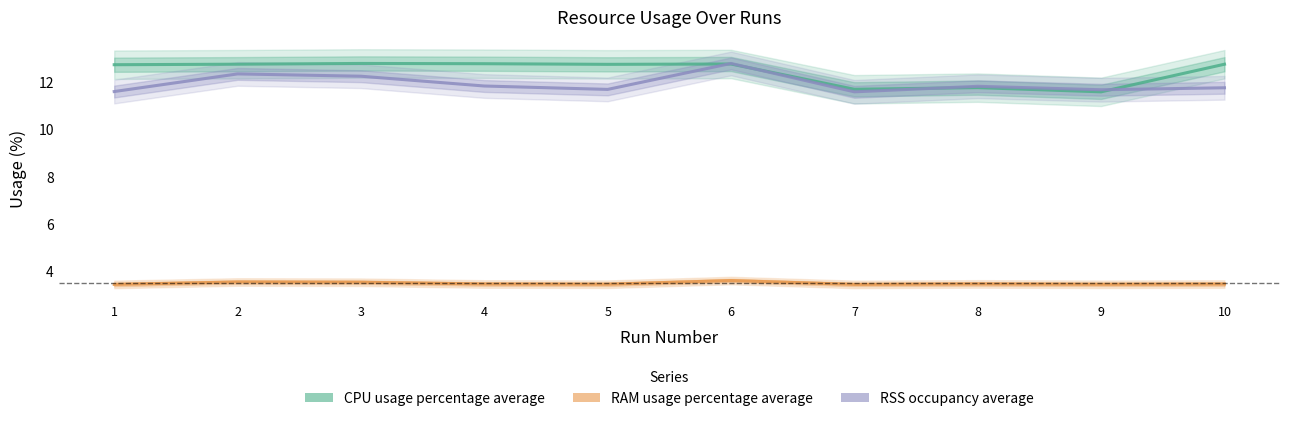

Which series ends up on top after the final intersection of RSS occupancy average and CPU usage percentage average?

CPU usage percentage average